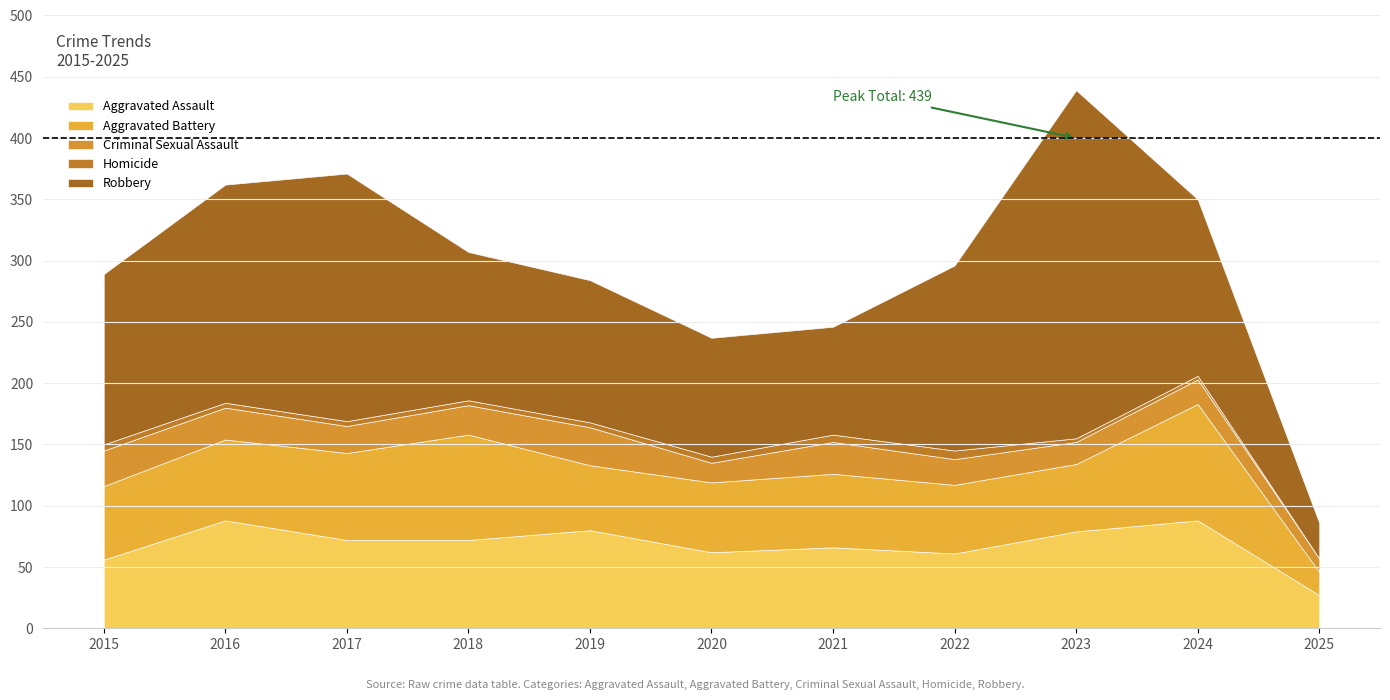

How many positive values does the Homicide series have?

10